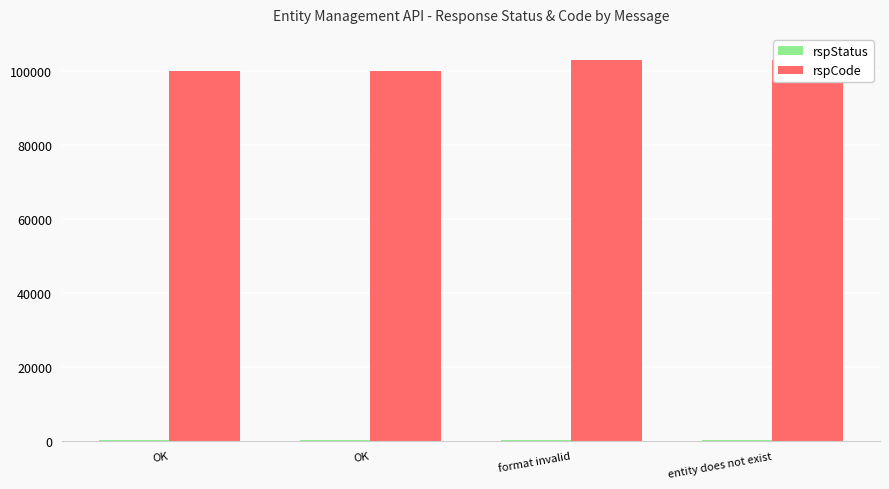

True or false: rspCode has a value of 163228 at OK.

False